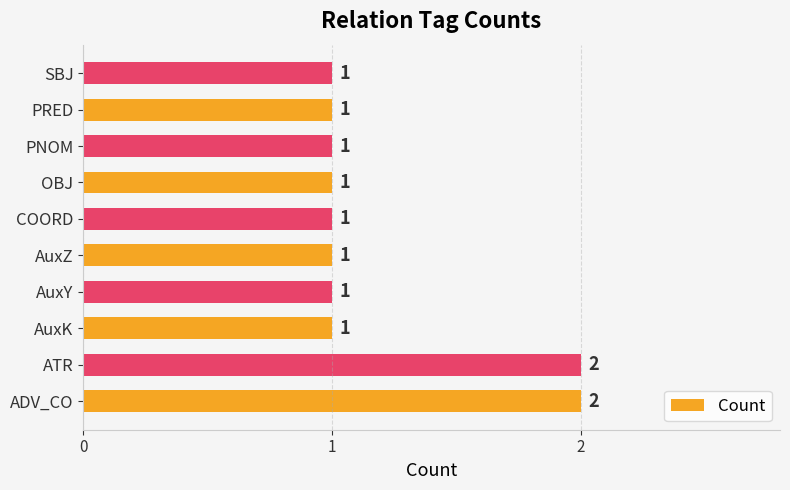

True or false: the data shows 2 at AuxY.

False